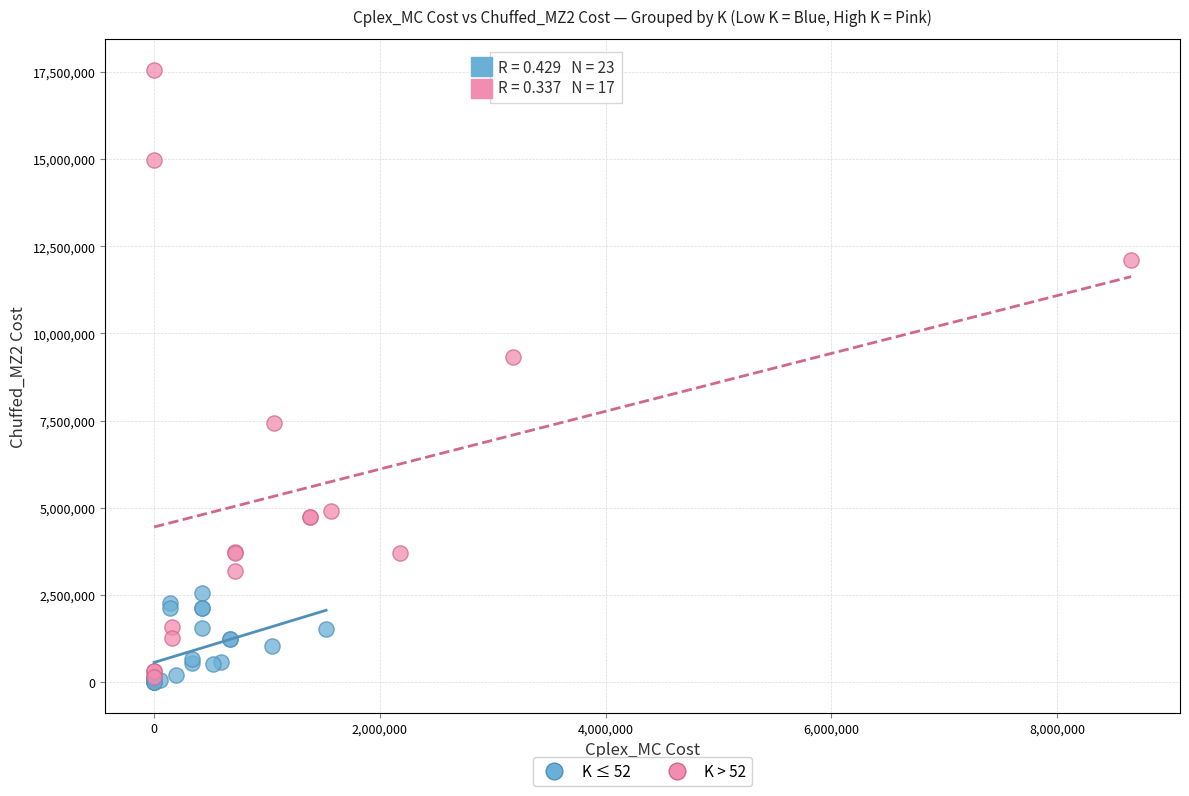

Which series contains the highest Y value?

K > 52